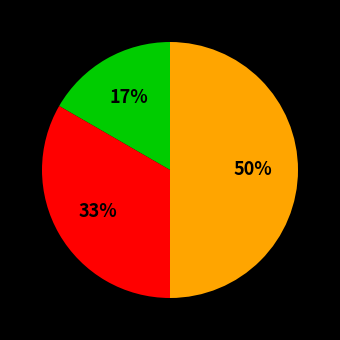

To the nearest percent, what is the difference between the largest and smallest slice percentages?

33%